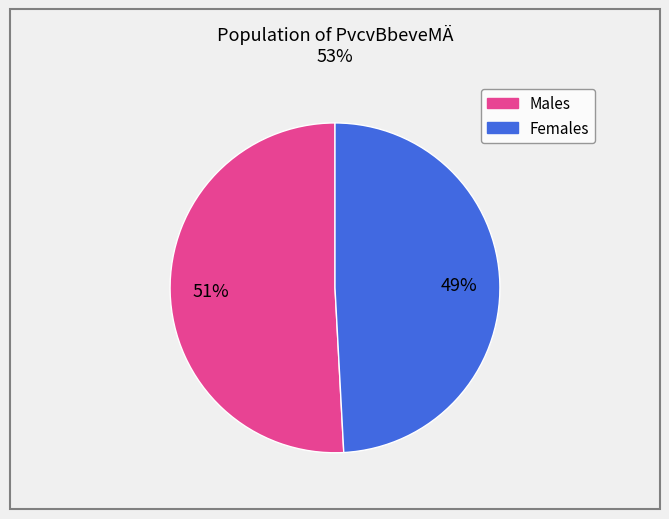

To the nearest percent, what is the difference between the largest and smallest slice percentages?

2%